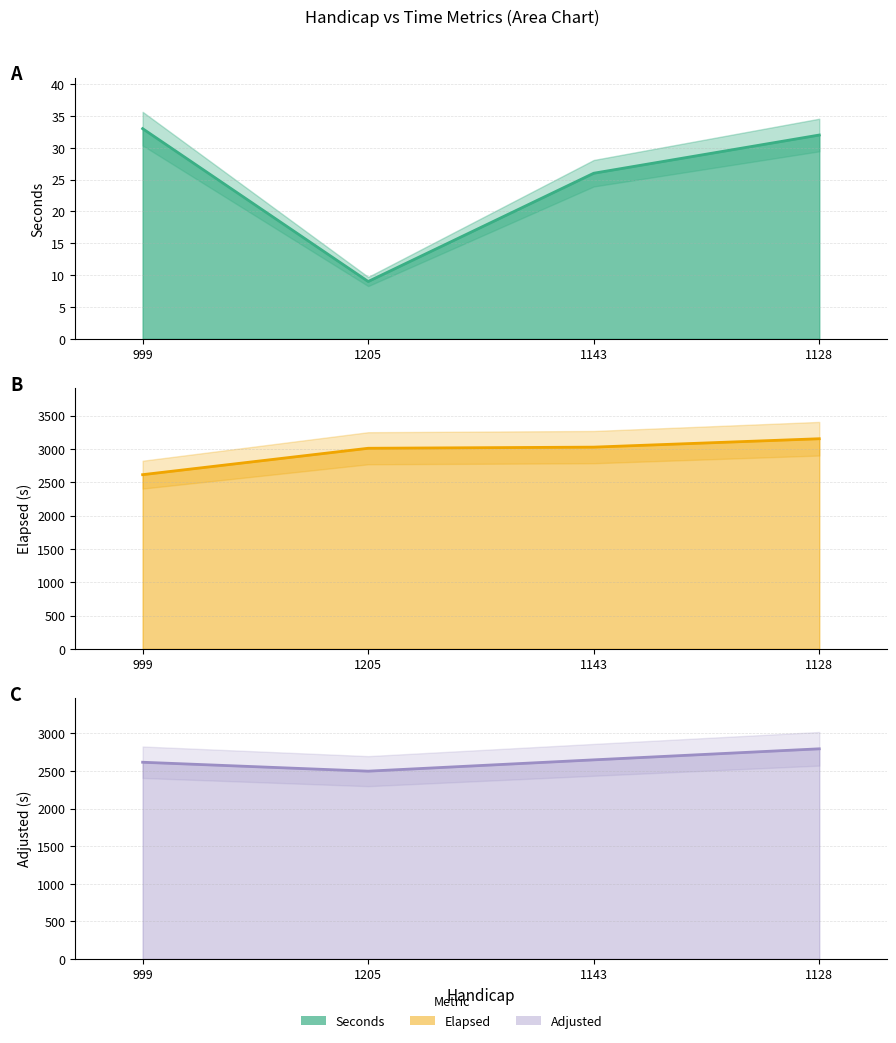

Reading left to right, what are all the values shown in this chart?

Seconds line: 999=33.0	1205=9.0	1143=26.0	1128=32.0
Elapsed line: 999=2613.0	1205=3009.0	1143=3026.0	1128=3152.0
Adjusted line: 999=2615.6	1205=2497.1	1143=2647.4	1128=2794.3